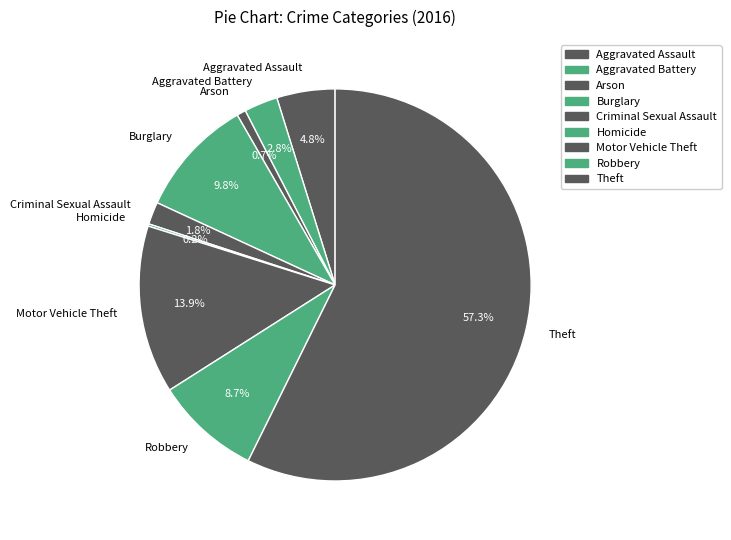

Which slice is the largest?

Theft